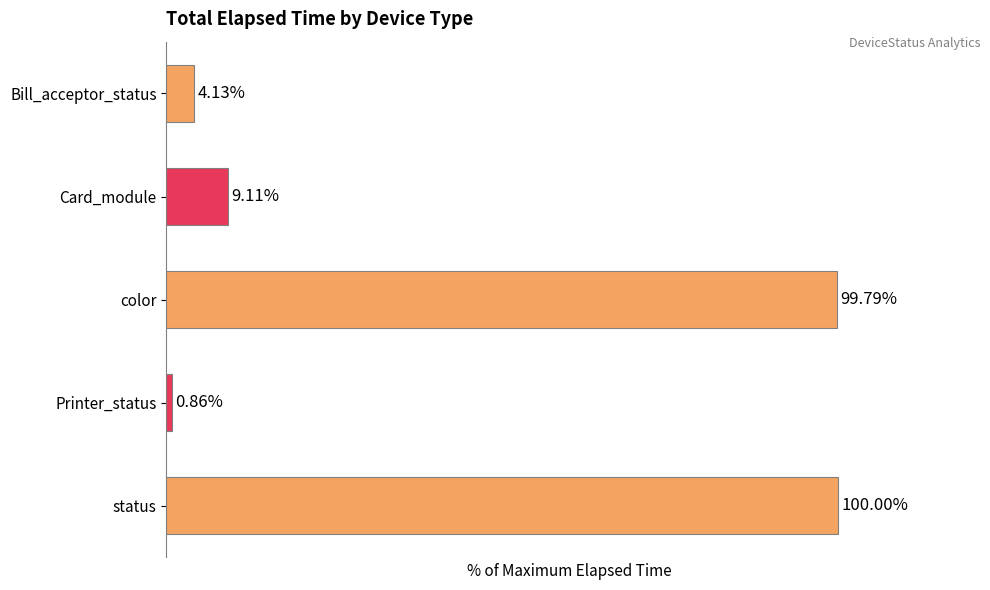

Which label corresponds to the smallest value in the chart?

Printer_status